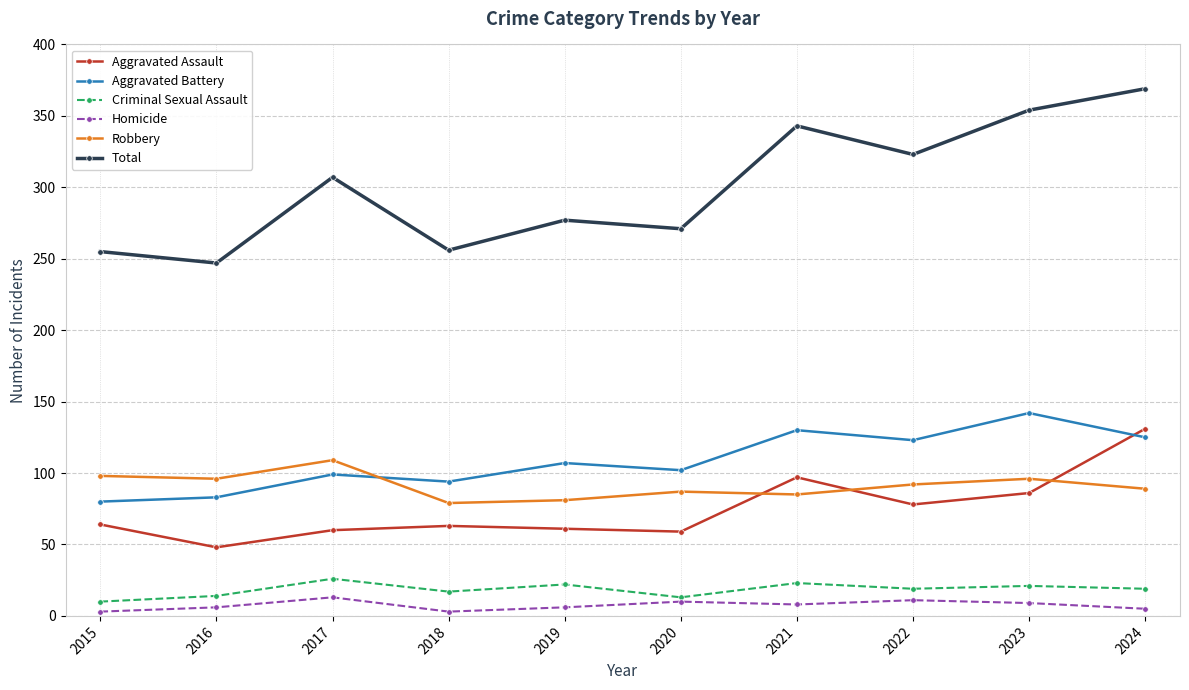

How many values in the Robbery series are below 92?

5